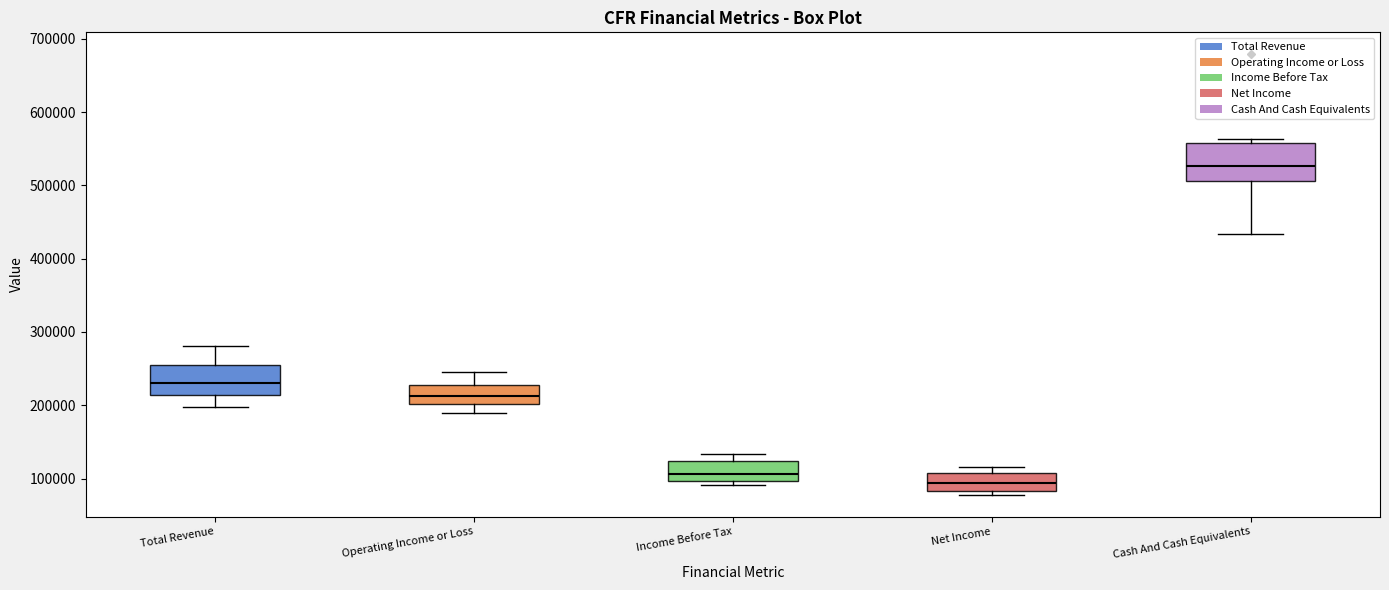

Reading left to right, read every box against the y-axis: the position of its median line, the range the box covers, and the ends of its whiskers. The values are not printed on the chart, so give them approximately, as read against the axis.

Total Revenue: median 230000, box 210000 to 250000, whiskers 200000 to 280000
Operating Income or Loss: median 210000, box 200000 to 230000, whiskers 190000 to 250000
Income Before Tax: median 110000, box 100000 to 120000, whiskers 90000 to 130000
Net Income: median 90000, box 80000 to 110000, whiskers 80000 (just below the box's lower edge) to 120000
Cash And Cash Equivalents: median 530000, box 510000 to 560000, whiskers 430000 to 560000 (just above the box's upper edge)